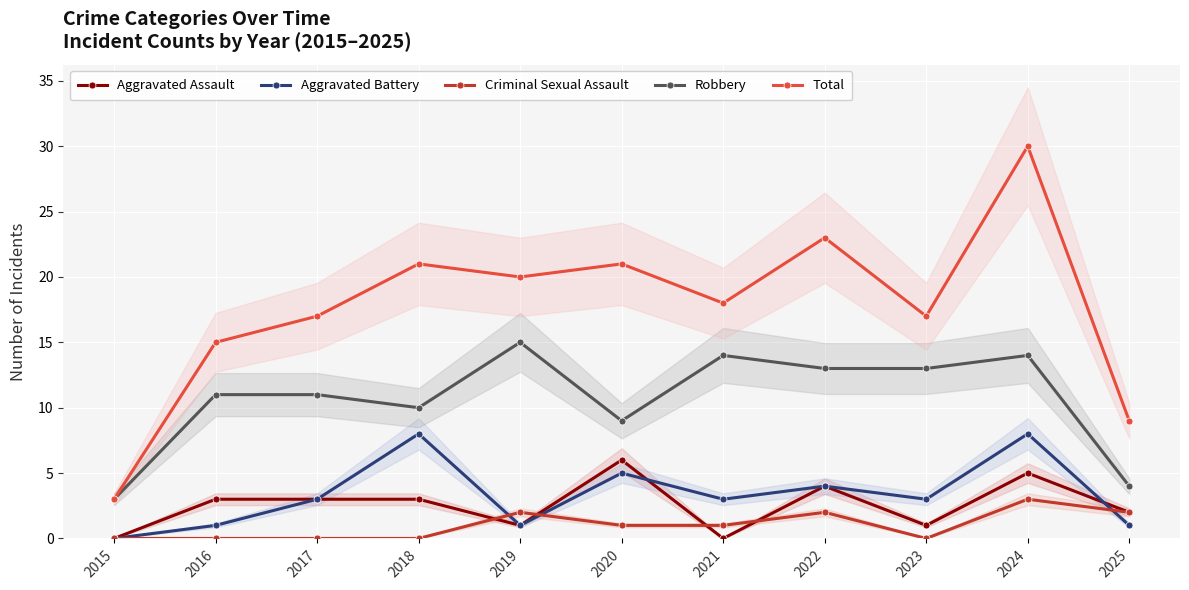

Reading left to right, transcribe all the data shown in this chart.

Aggravated Assault: 2015=0	2016=3	2017=3	2018=3	2019=1	2020=6	2021=0	2022=4	2023=1	2024=5	2025=2
Aggravated Battery: 2015=0	2016=1	2017=3	2018=8	2019=1	2020=5	2021=3	2022=4	2023=3	2024=8	2025=1
Criminal Sexual Assault: 2015=0	2016=0	2017=0	2018=0	2019=2	2020=1	2021=1	2022=2	2023=0	2024=3	2025=2
Robbery: 2015=3	2016=11	2017=11	2018=10	2019=15	2020=9	2021=14	2022=13	2023=13	2024=14	2025=4
Total: 2015=3	2016=15	2017=17	2018=21	2019=20	2020=21	2021=18	2022=23	2023=17	2024=30	2025=9